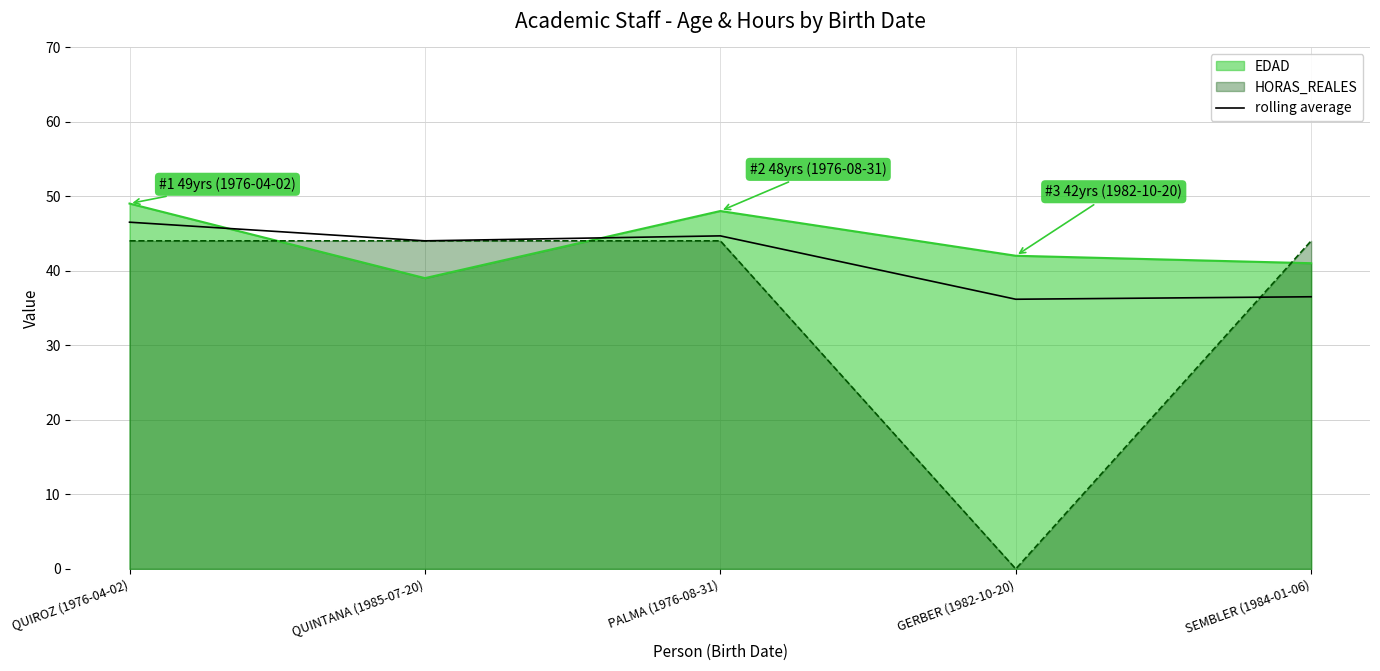

Is it true that the value at GERBER (1982-10-20) is 36.2?

True